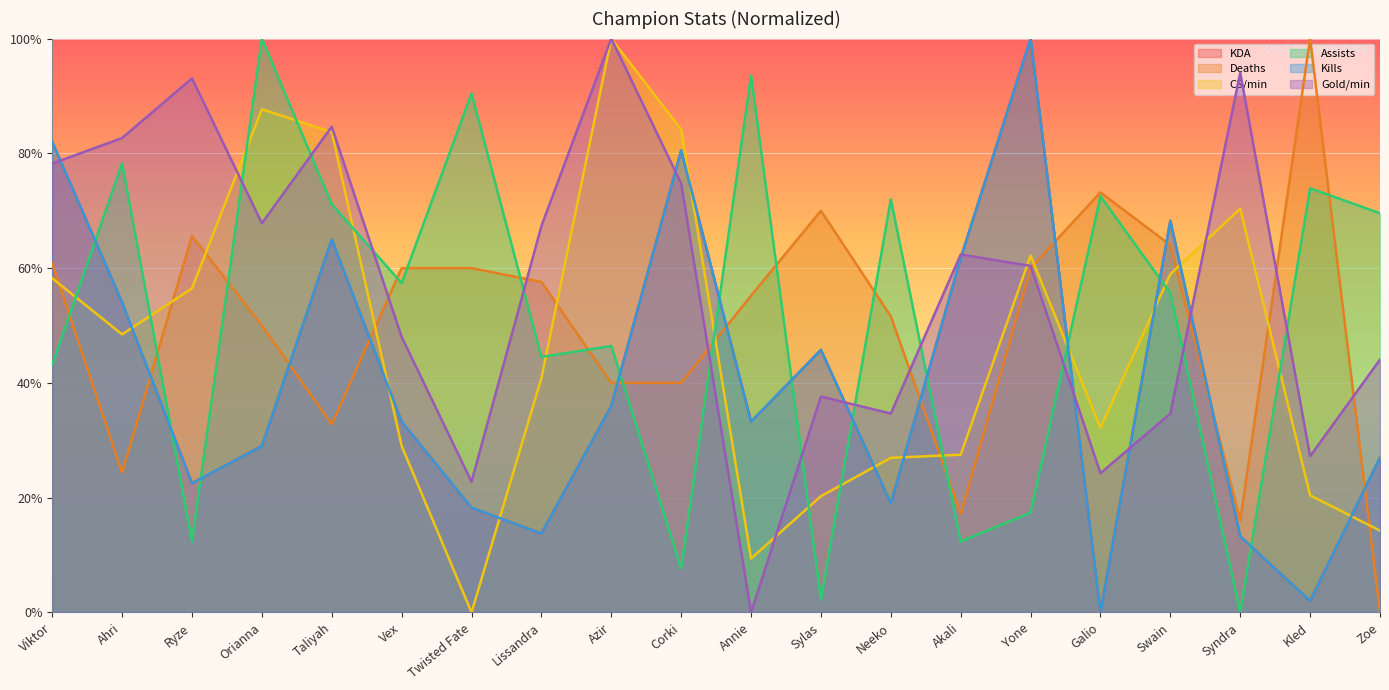

Rank the series at Ahri from lowest to highest value.

Deaths, CS/min, KDA, Kills, Assists, Gold/min